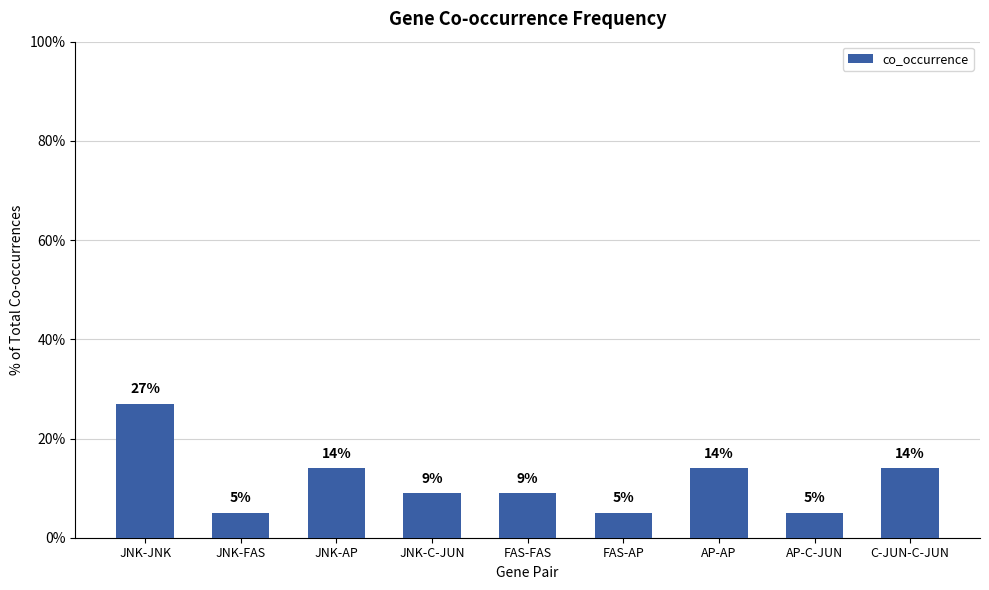

The chart shows a value of 5 at FAS-AP. True or false?

True